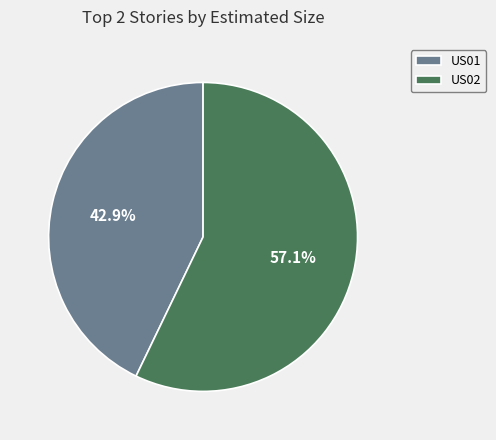

What percentage is the US01 slice, to the nearest percent?

43%